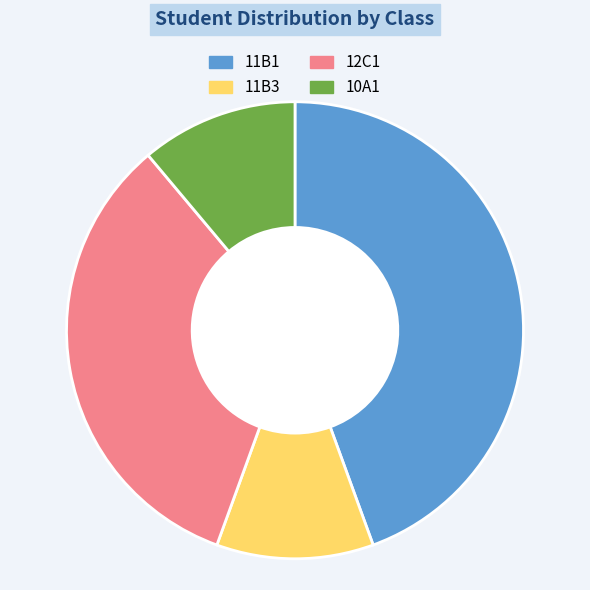

How many slices are in this pie chart?

4